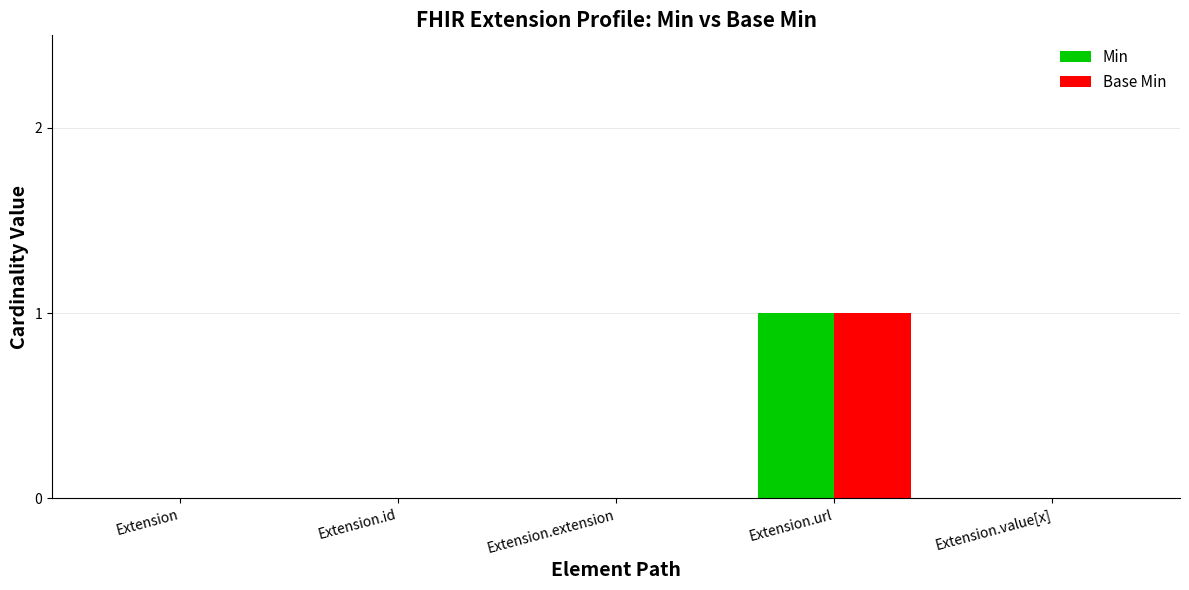

Is the value of Min at Extension.url greater than the value of Base Min at Extension.extension?

Yes